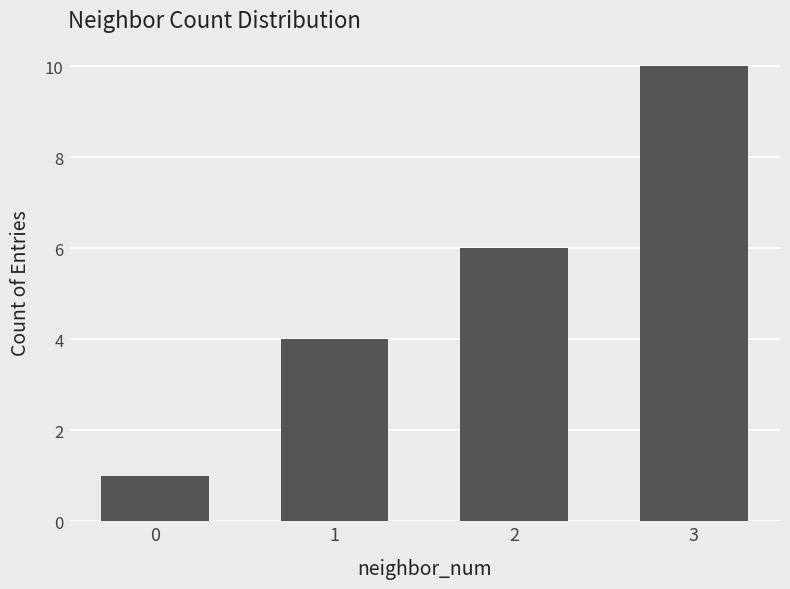

What is the sum of the values at 1 and 2?

10